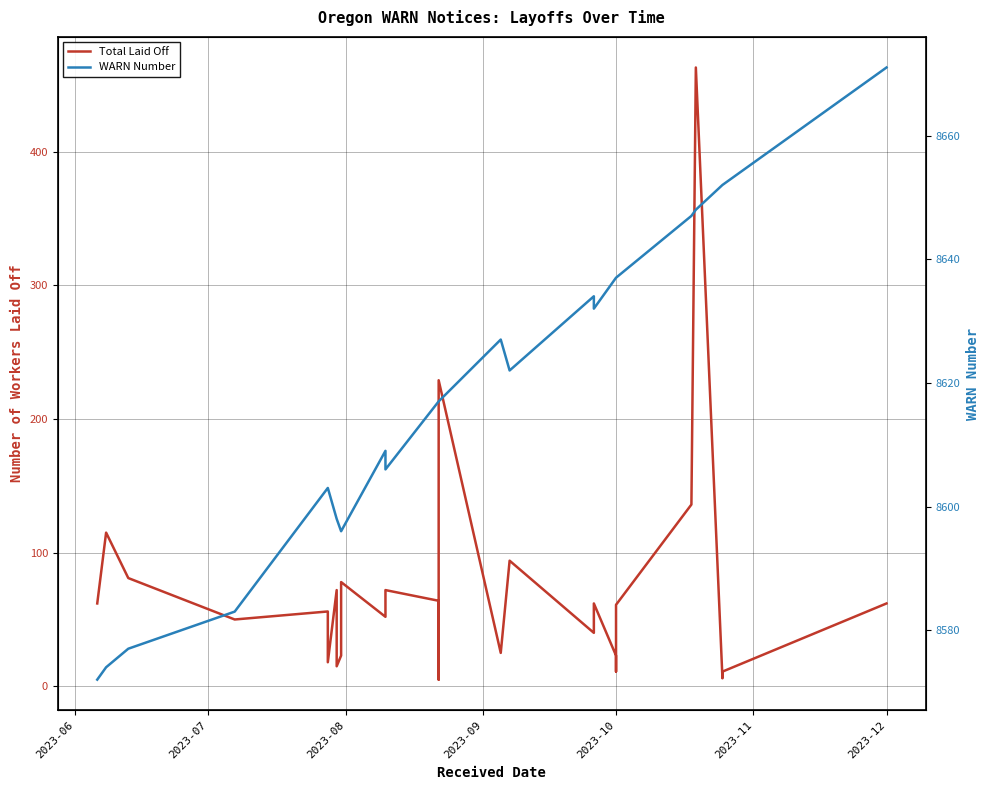

How many interior local peaks does the Total Laid Off series have?

10